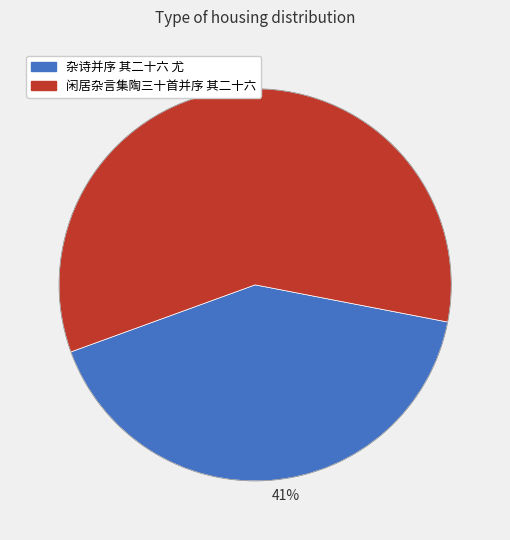

Is there a majority slice in this chart?

Yes